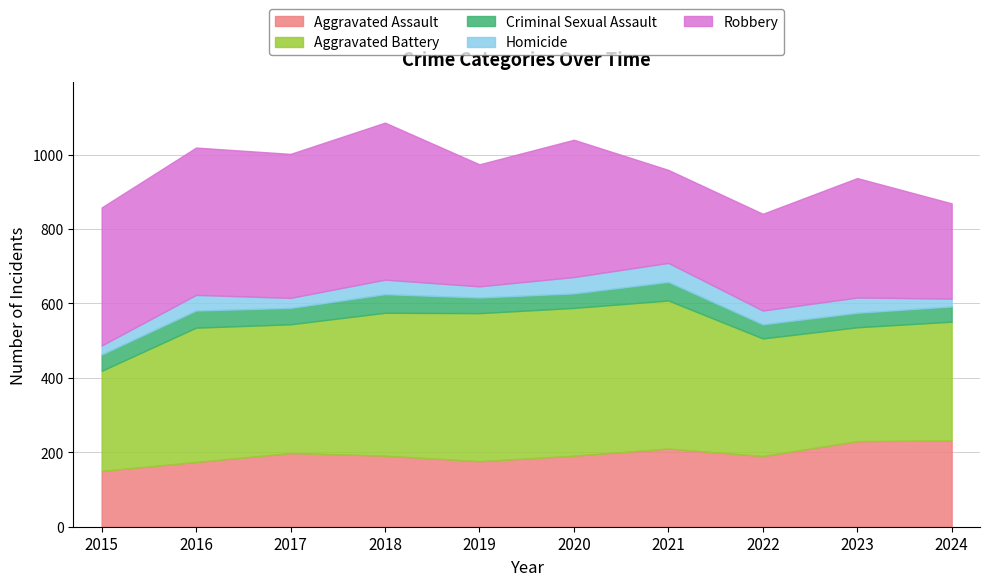

How many values in the Robbery series are below 369?

5